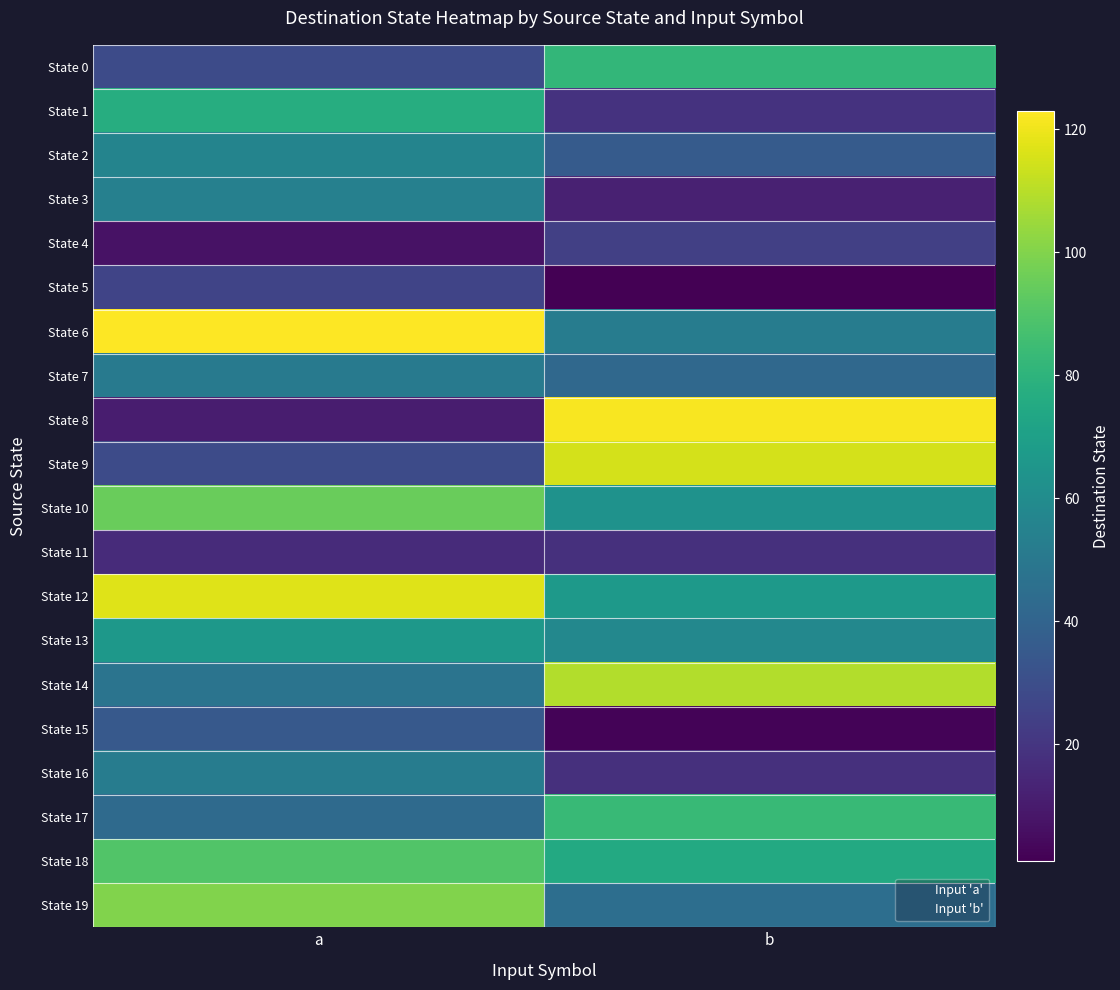

At how many categories does at least one series exceed 81?

2